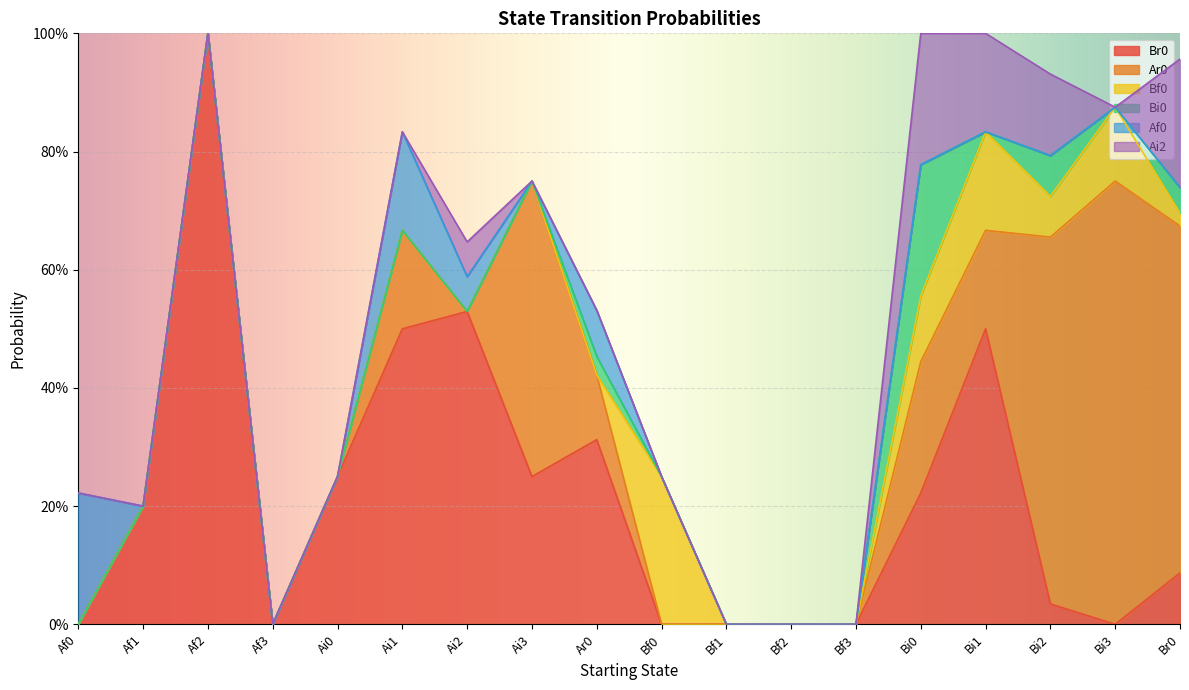

At which category does Ar0 reach its first local valley?

Ai2